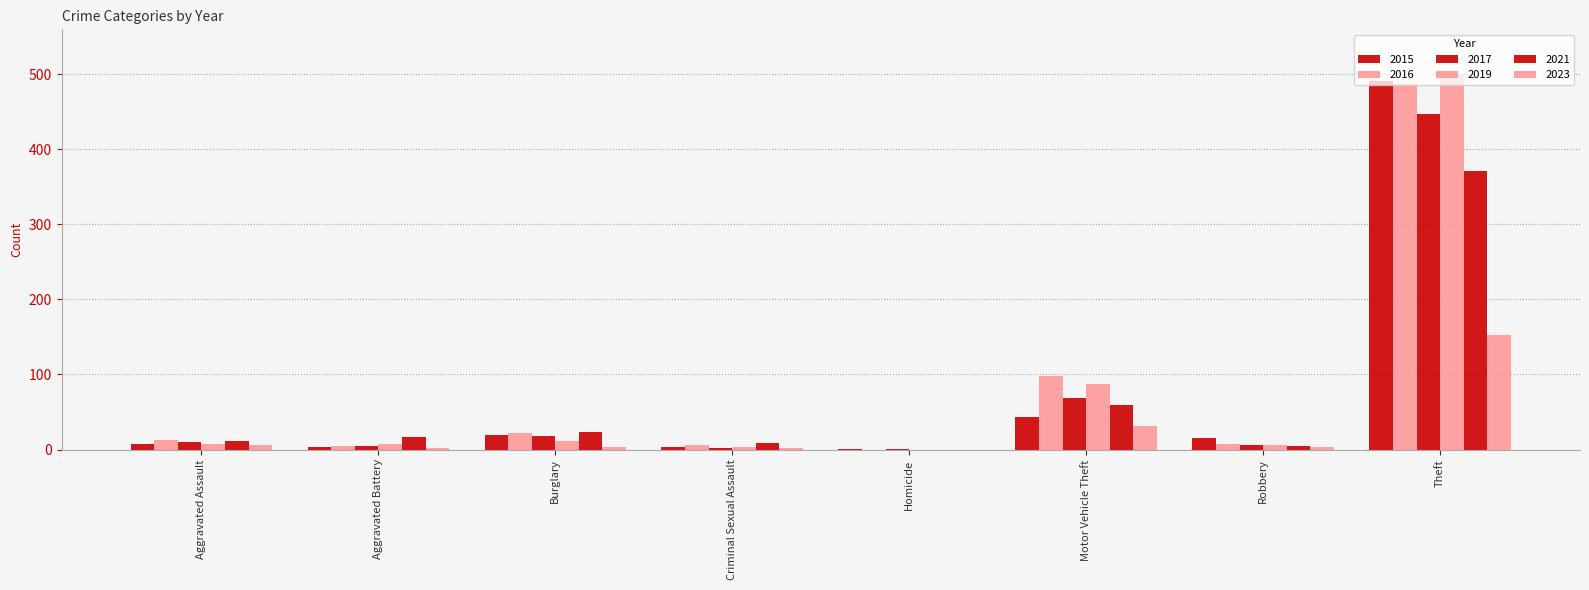

Count the number of categories in the chart.

8